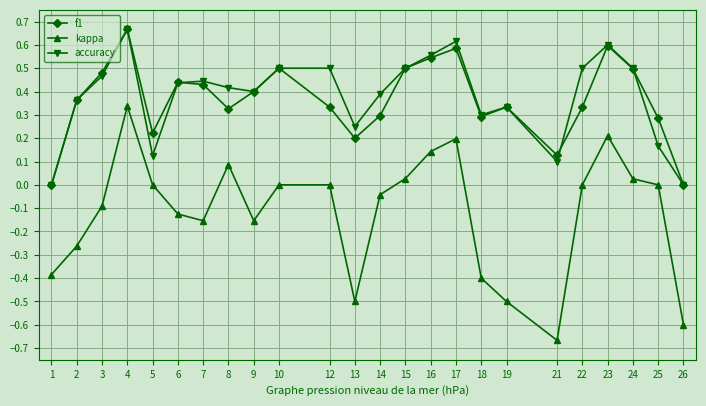

Which series changed the most between 4 and 14?

kappa